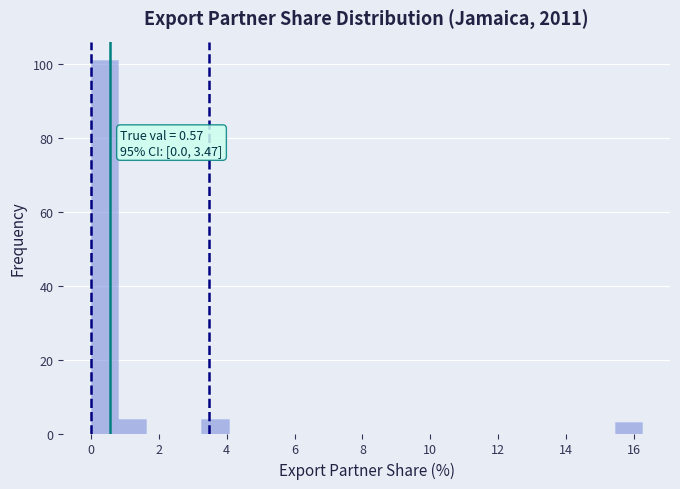

Over which range of the x-axis is the bar tallest?

0.0 to 0.8